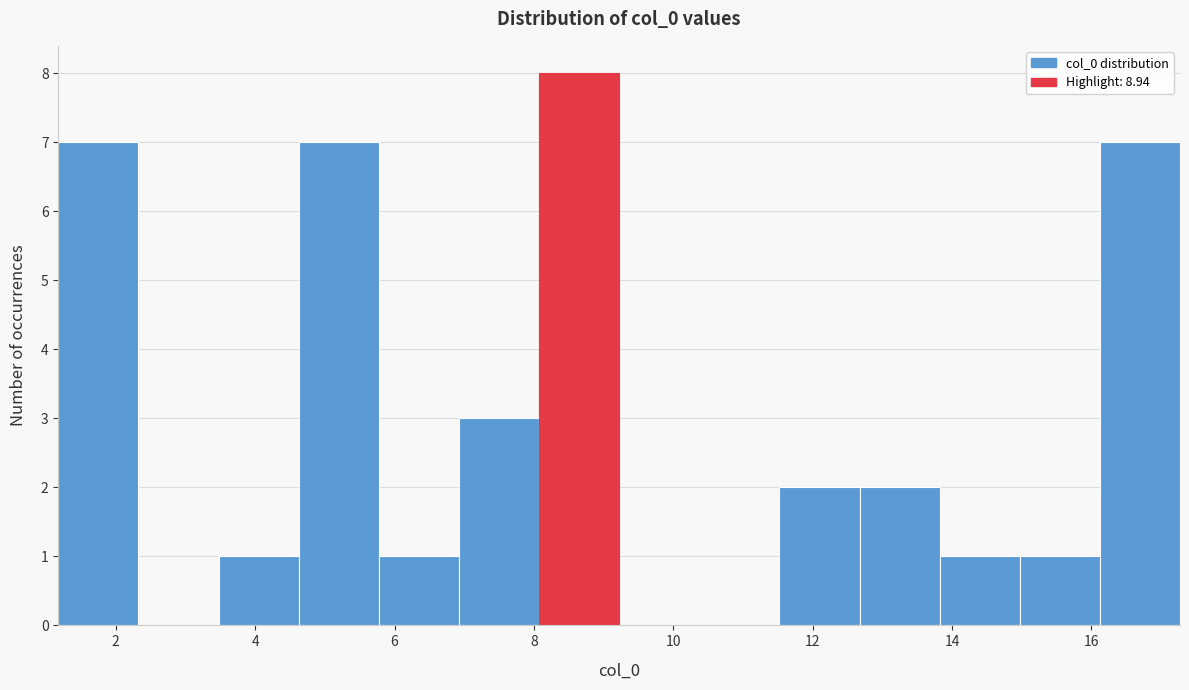

Reading left to right, transcribe this chart: for each bar, give the range it covers on the x-axis and its height. Neither the bar edges nor the heights are printed on the chart, so give them approximately, as read against the axes.

1.2 to 2.4: 7
2.4 to 3.4: 0
3.4 to 4.6: 1
4.6 to 5.8: 7
5.8 to 7.0: 1
7.0 to 8.0: 3
8.0 to 9.2: 8
9.2 to 10.4: 0
10.4 to 11.6: 0
11.6 to 12.6: 2
12.6 to 13.8: 2
13.8 to 15.0: 1
15.0 to 16.2: 1
16.2 to 17.2: 7